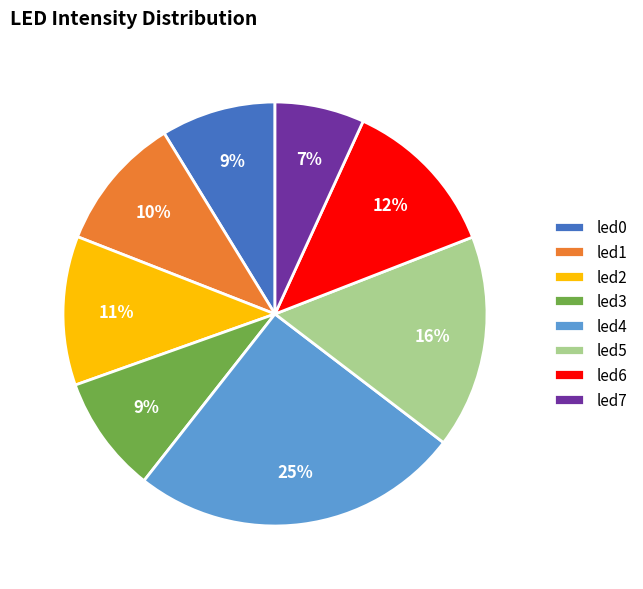

True or false: led0 accounts for 9% of the total.

True